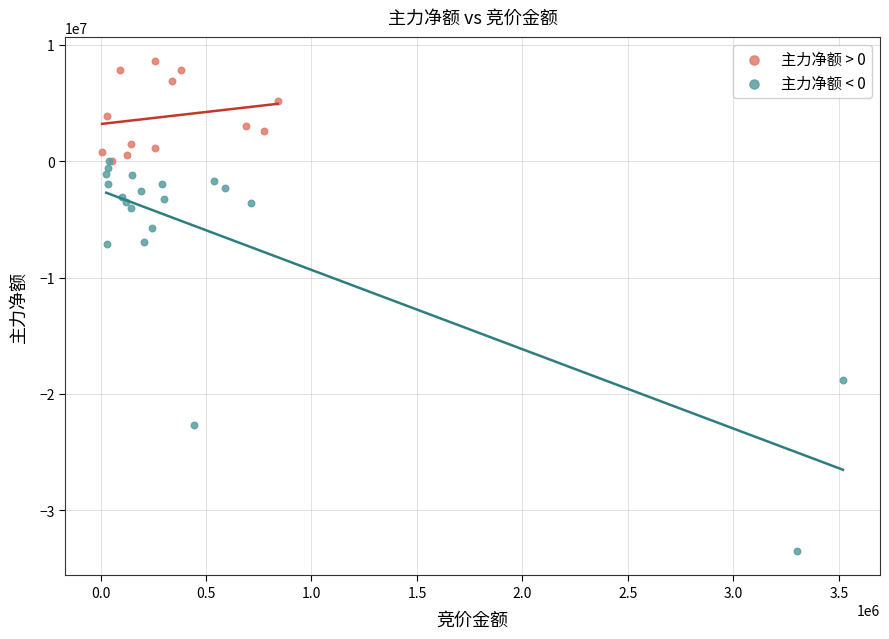

Which series reaches the maximum Y coordinate?

主力净额 > 0